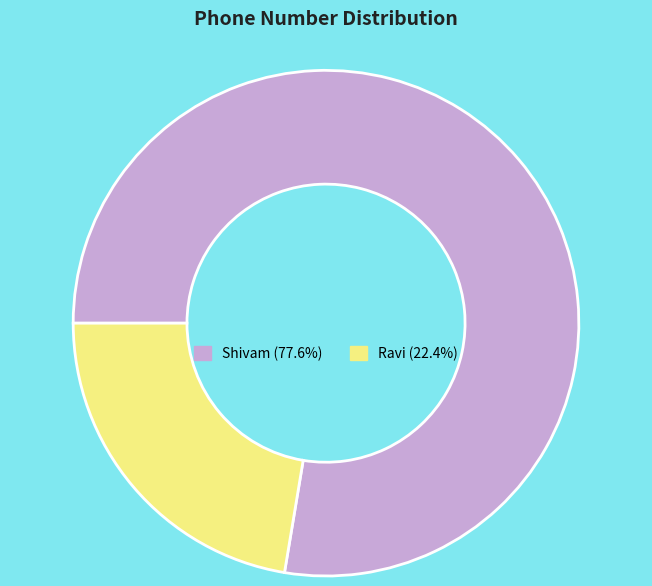

What percentage is the Shivam slice, to the nearest percent?

78%